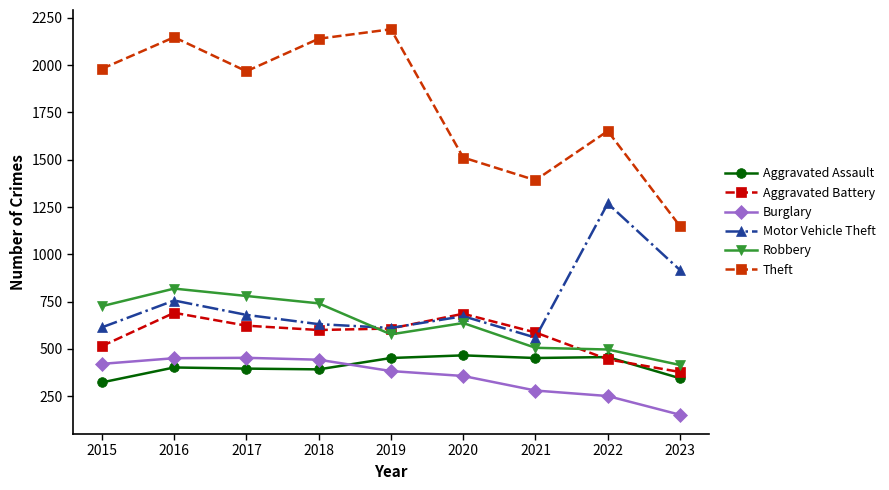

Which category has the highest value across all series?

2019